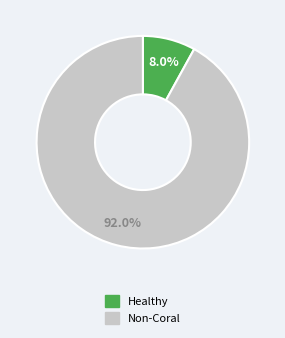

Is there any slice that represents more than half of the pie?

Yes